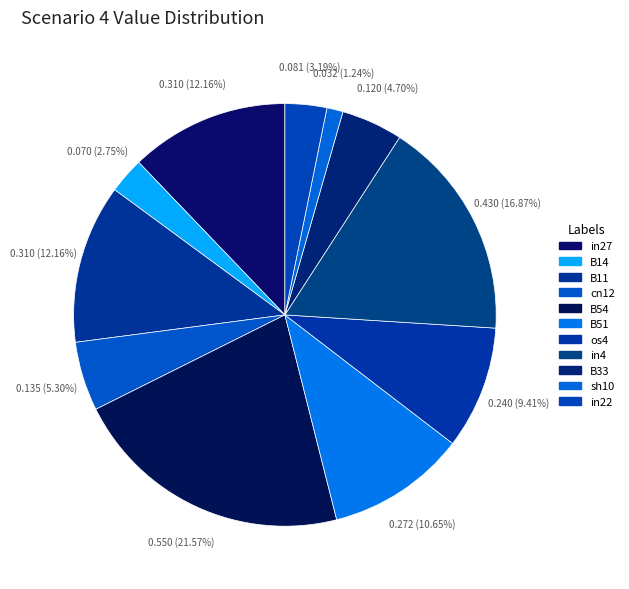

How many segments does this pie chart have?

11